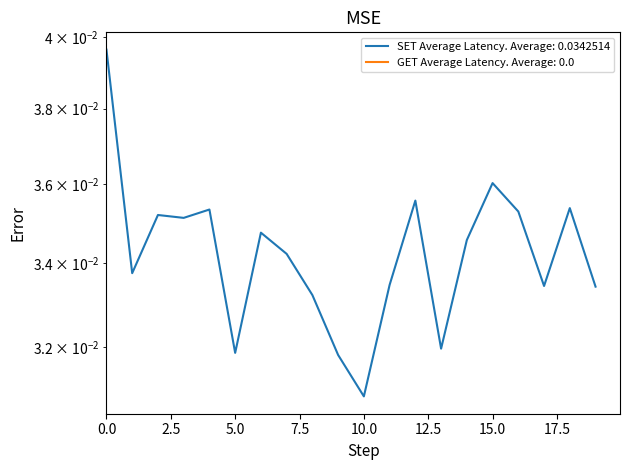

Count the number of data series in this chart.

1